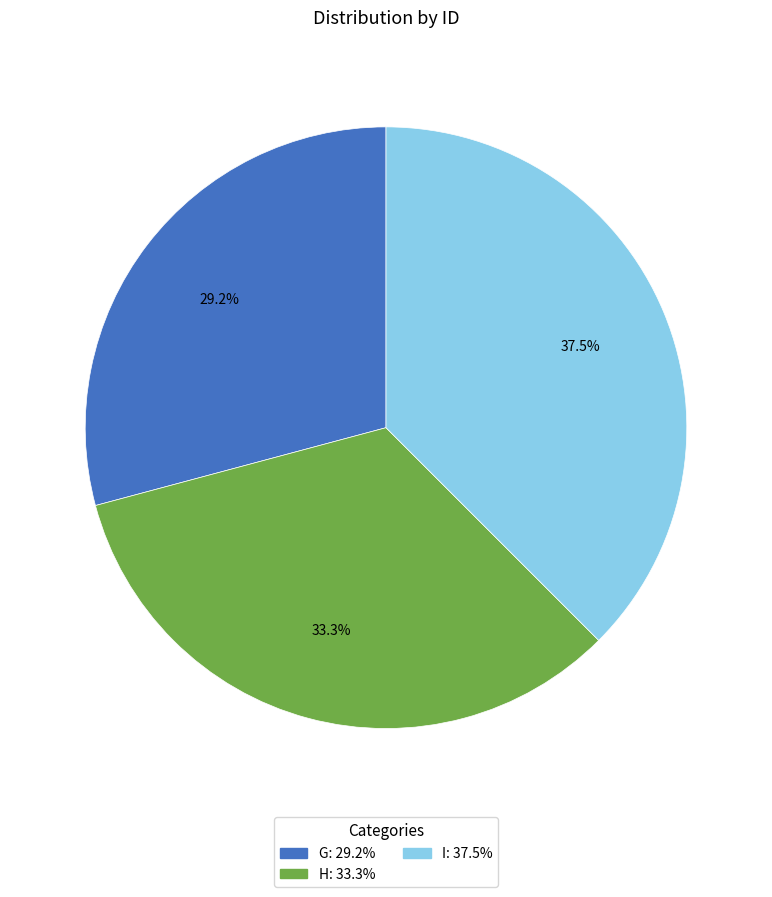

Which slice is the smallest?

G